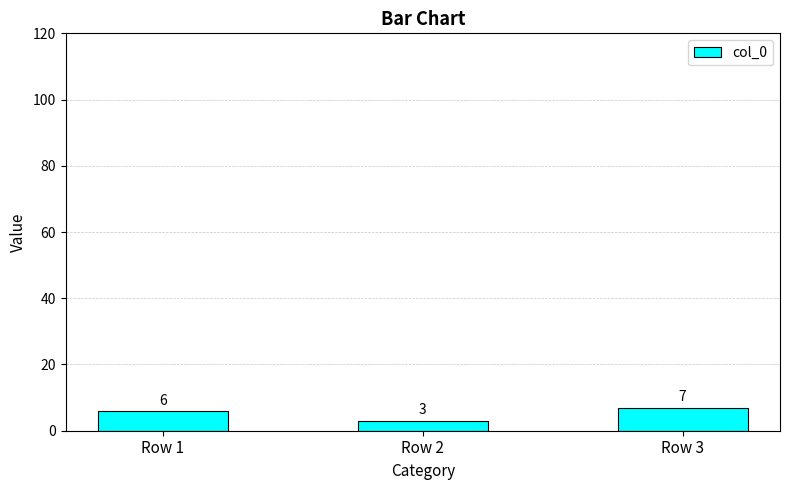

Approximately how many times larger is the value at Row 1 compared to Row 2?

2.0